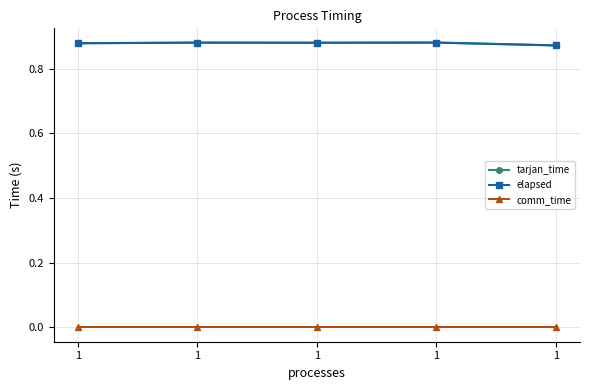

True or false: comm_time and tarjan_time intersect in this chart.

False